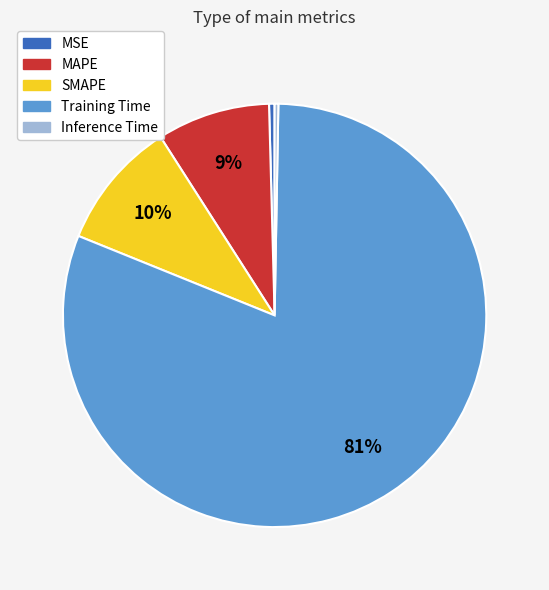

What is the largest slice in the pie chart?

Training Time